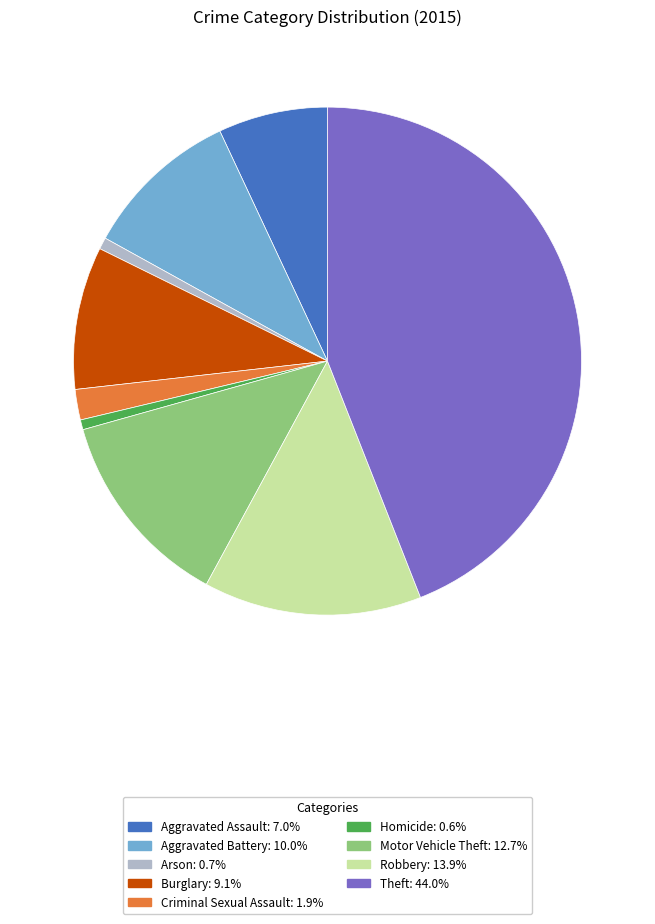

How many segments does this pie chart have?

9